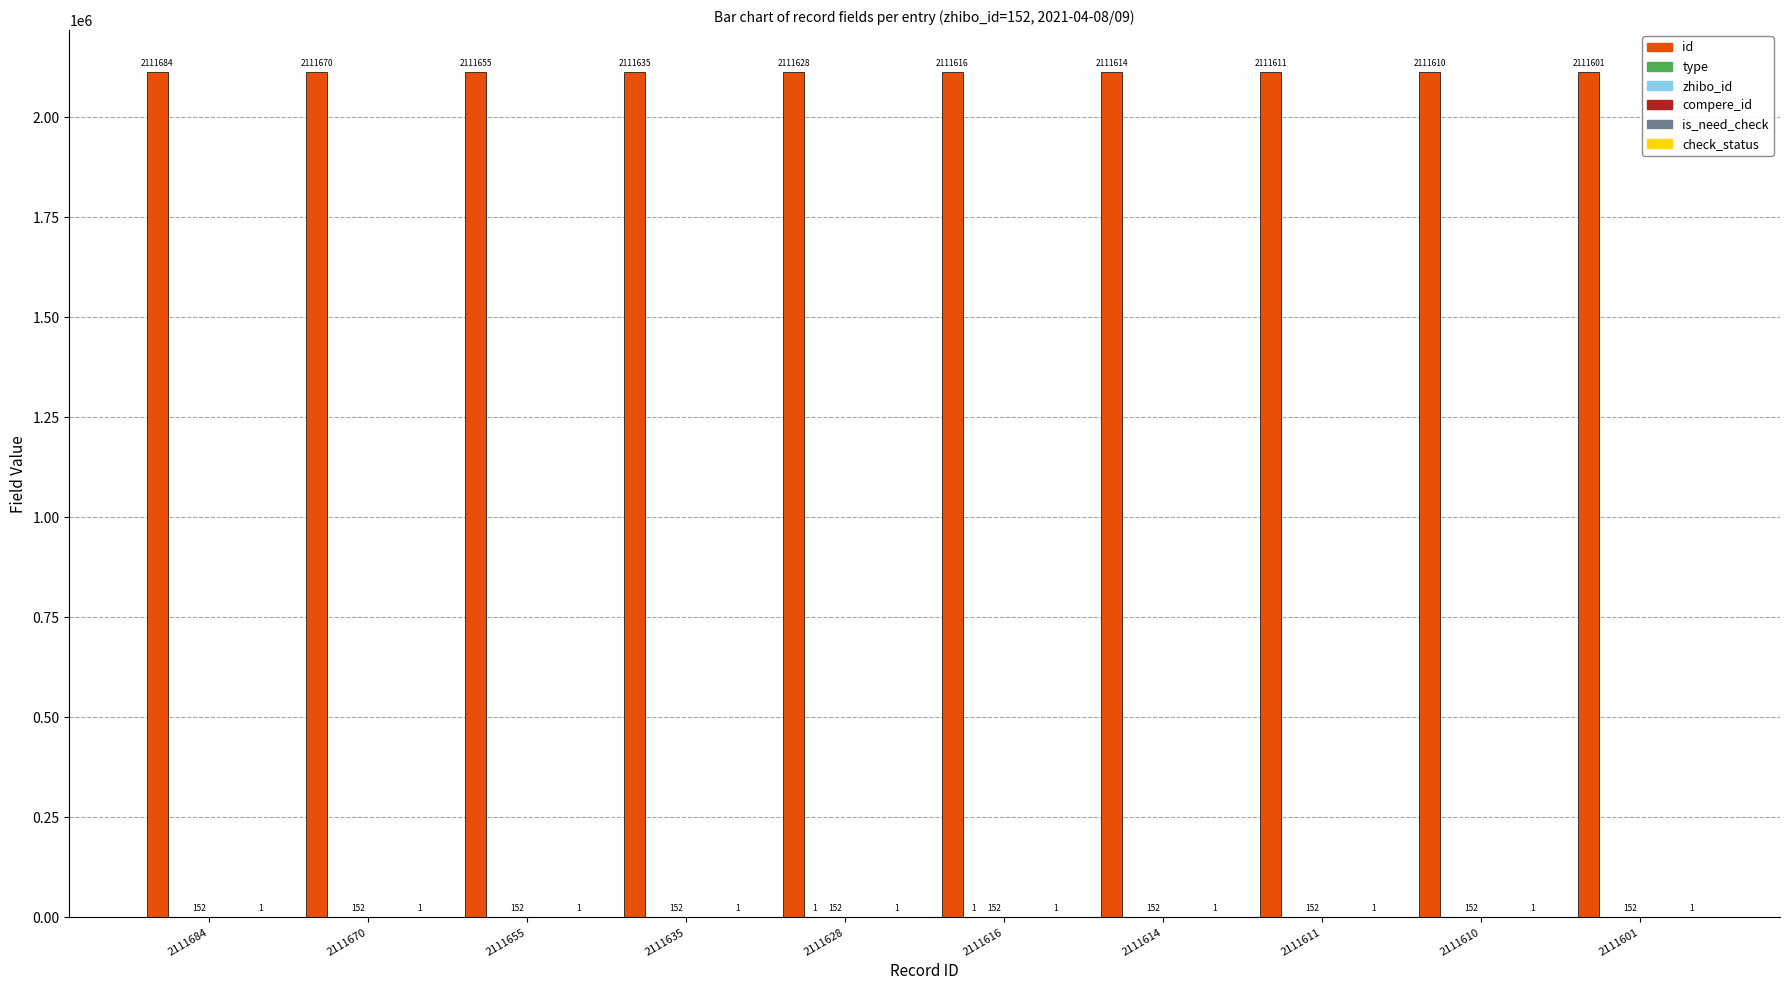

Rank the series by their maximum value, from highest to lowest.

id, zhibo_id, type, check_status, compere_id, is_need_check